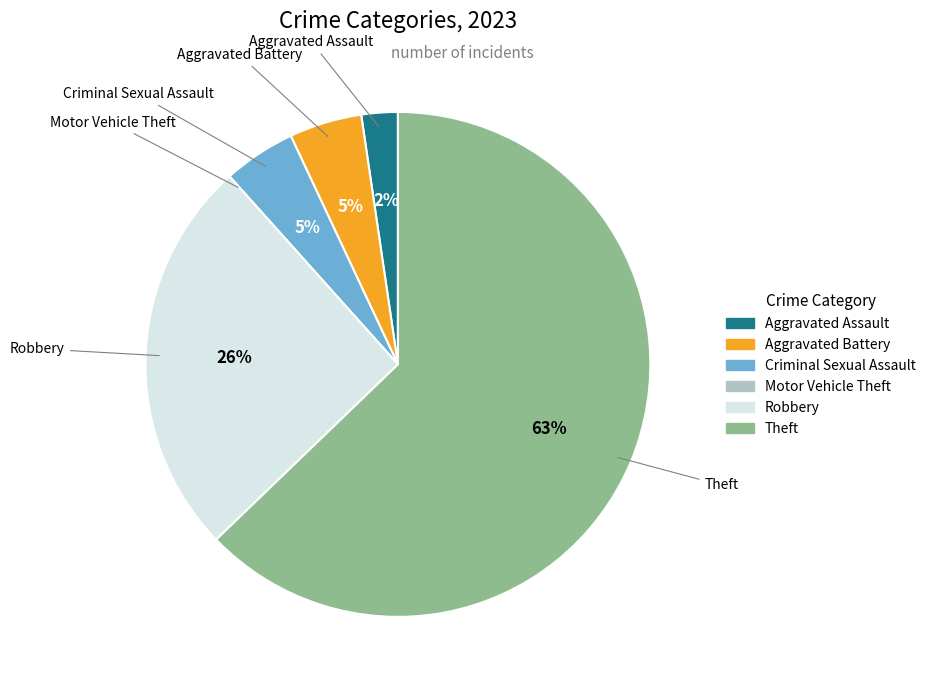

Is it true that Criminal Sexual Assault is 5% of the pie?

True